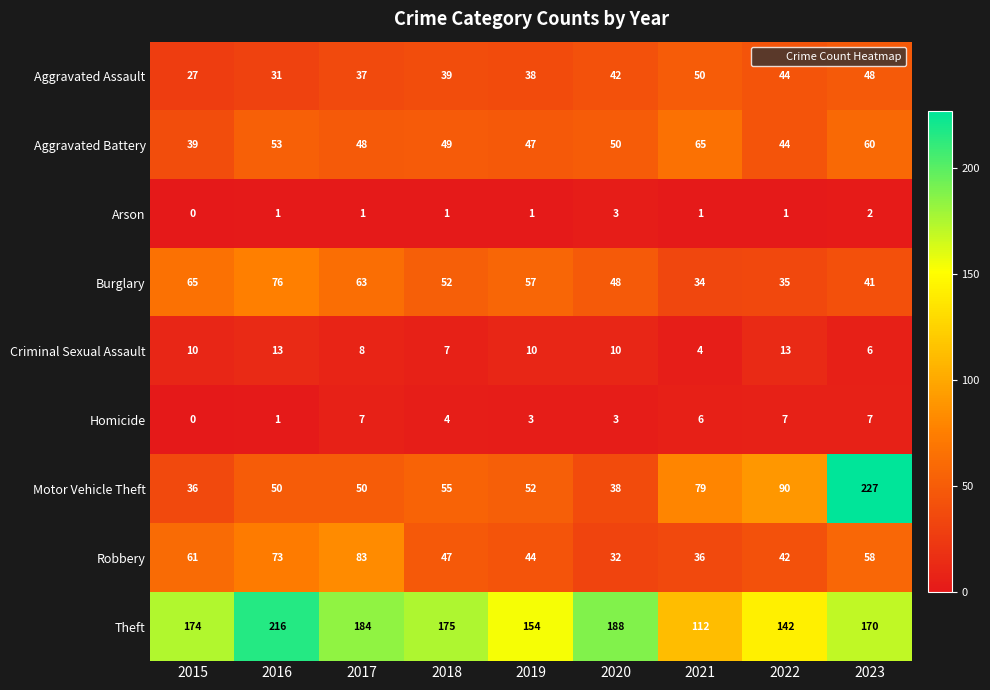

Where does the Homicide series first go above 4?

2017